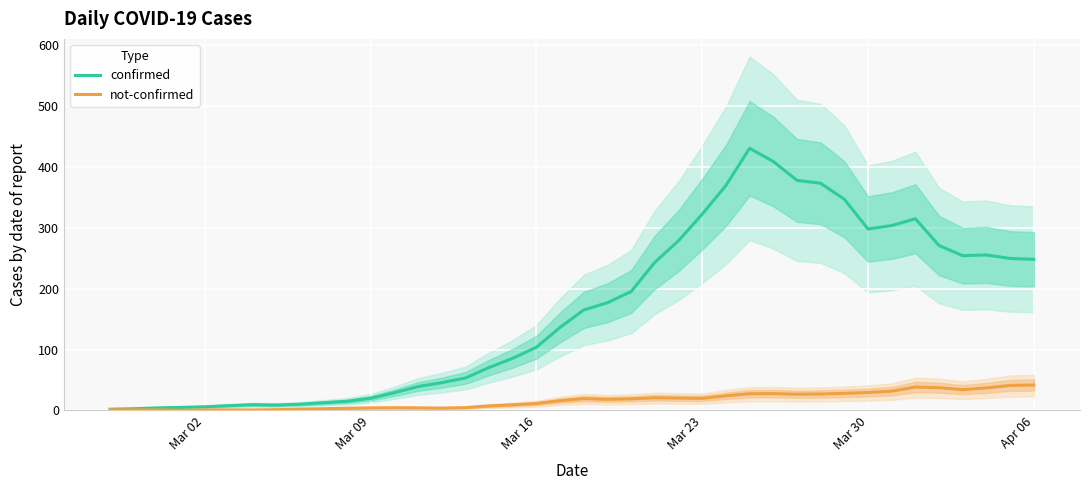

What is the highest value of the not-confirmed series?

41.8